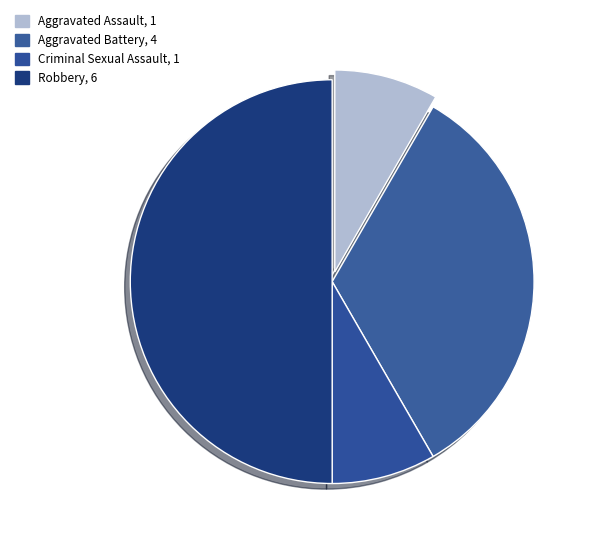

What percentage is the Criminal Sexual Assault slice, to the nearest percent?

8%